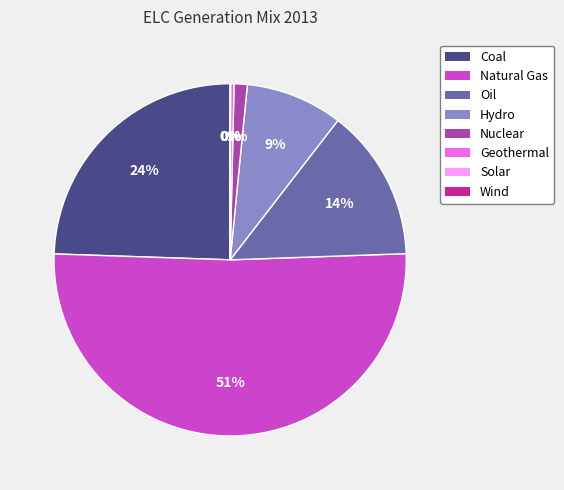

To the nearest percent, what is the difference between the Hydro and Natural Gas slice percentages?

42%